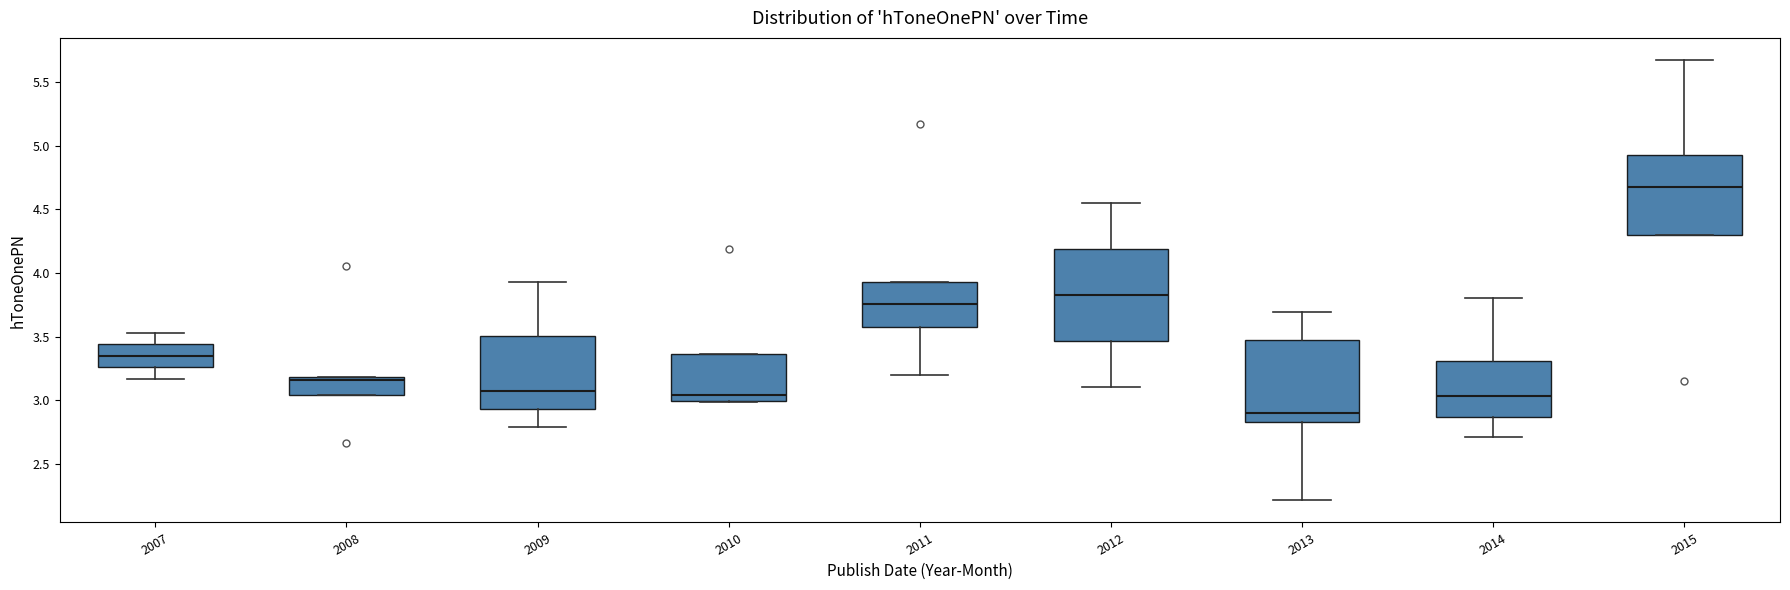

Reading left to right, read every box against the y-axis: the position of its median line, the range the box covers, and the ends of its whiskers. The values are not printed on the chart, so give them approximately, as read against the axis.

2007: median 3.35, box 3.25 to 3.45, whiskers 3.15 to 3.55
2008: median 3.15, box 3.05 to 3.20, whiskers 3.05 to 3.20
2009: median 3.05, box 2.95 to 3.50, whiskers 2.80 to 3.95
2010: median 3.05, box 3.00 to 3.35, whiskers 3.00 to 3.35
2011: median 3.75, box 3.55 to 3.95, whiskers 3.20 to 3.95
2012: median 3.85, box 3.45 to 4.20, whiskers 3.10 to 4.55
2013: median 2.90, box 2.85 to 3.45, whiskers 2.20 to 3.70
2014: median 3.05, box 2.85 to 3.30, whiskers 2.70 to 3.80
2015: median 4.70, box 4.30 to 4.95, whiskers 4.30 to 5.65